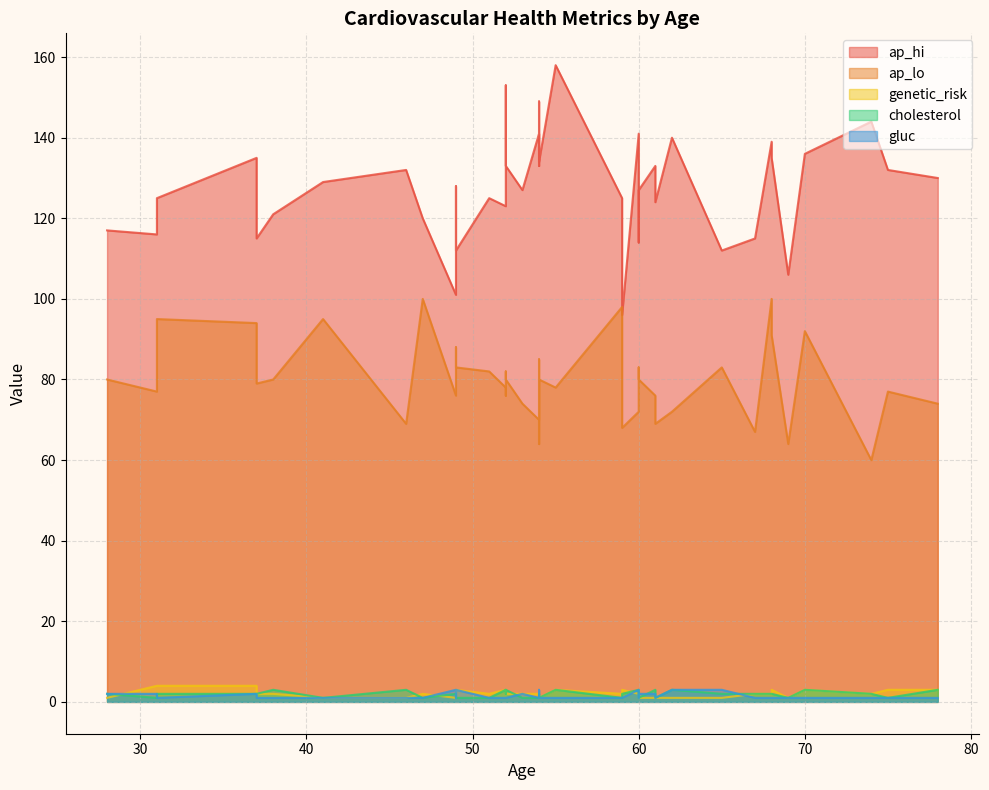

True or false: ap_hi has a value of 180 at 61.

False